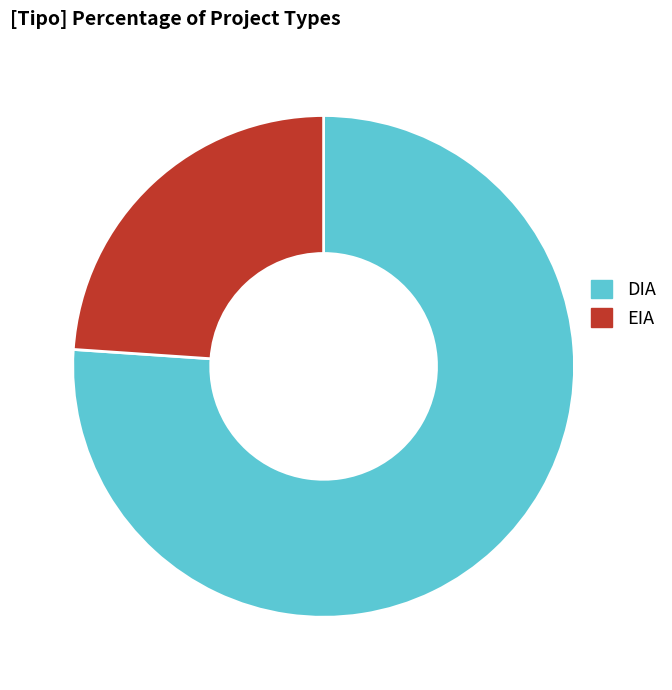

True or false: DIA accounts for 85% of the total.

False